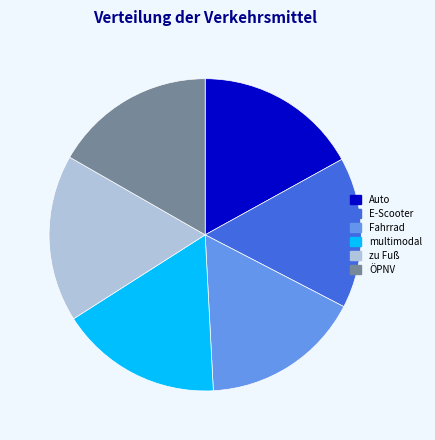

Is there any slice that represents more than half of the pie?

No